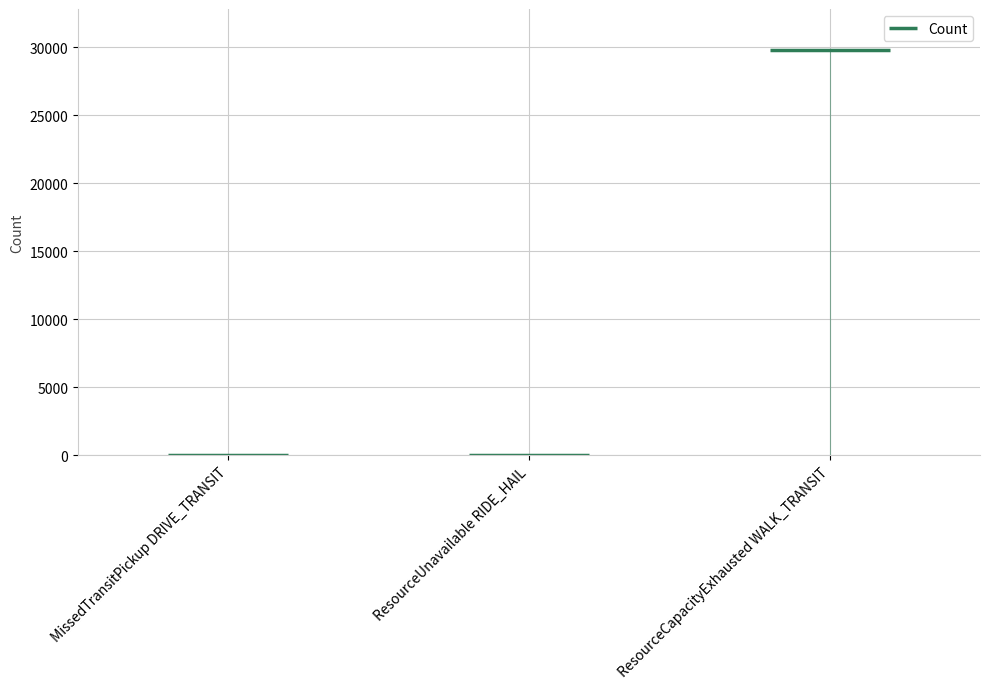

What is the change in value from ResourceUnavailable RIDE_HAIL to ResourceCapacityExhausted WALK_TRANSIT?

+29806